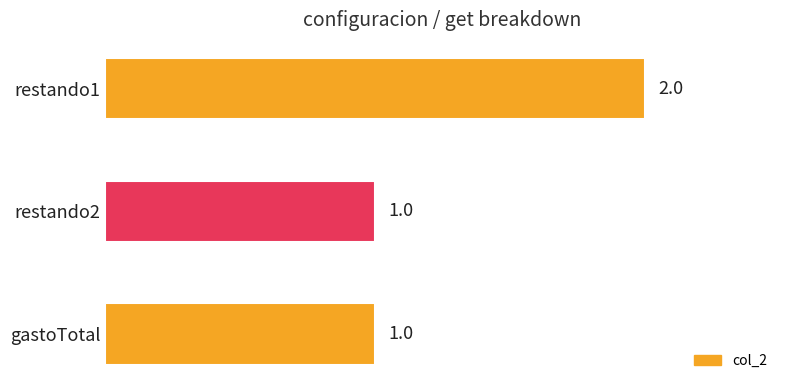

Approximately how many times larger is the value at gastoTotal compared to restando2?

1.0